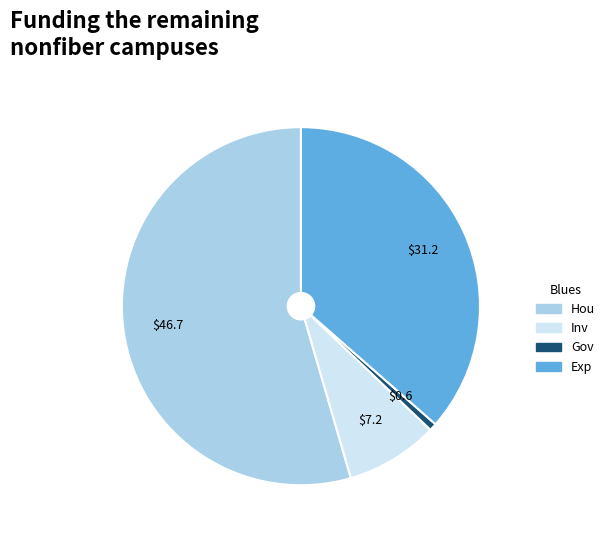

The Exp slice represents 36% of the pie. True or false?

True